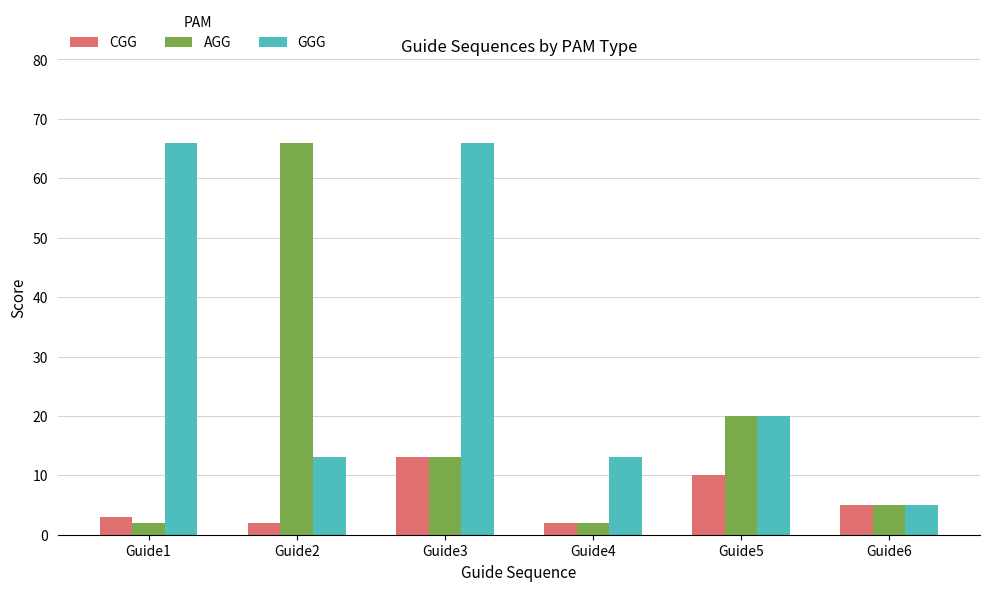

The CGG series shows 8 at Guide3. True or false?

False